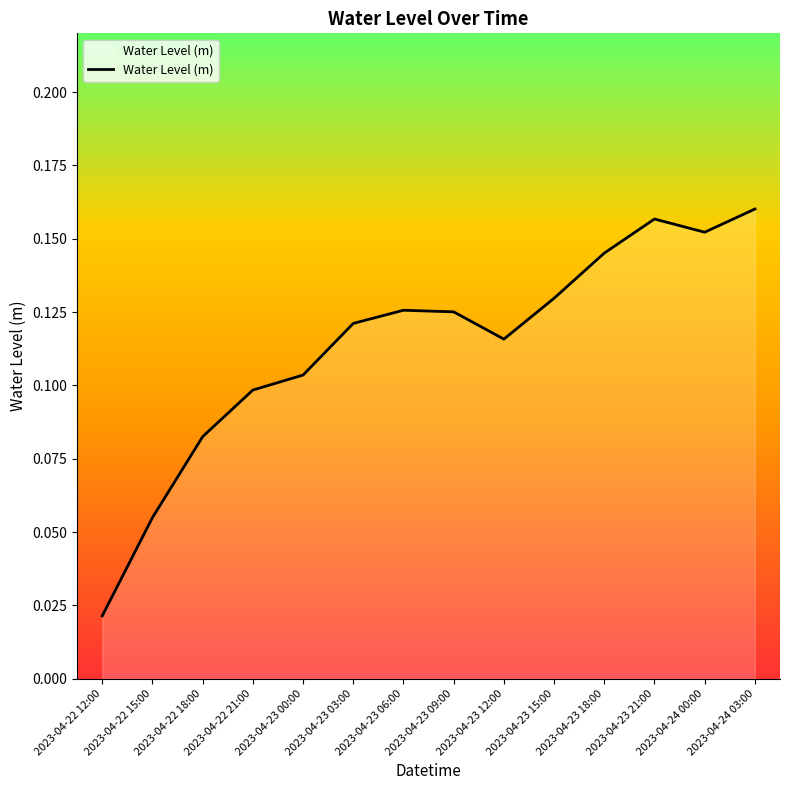

Between 2023-04-22 18:00 and 2023-04-23 18:00, which is larger?

2023-04-23 18:00